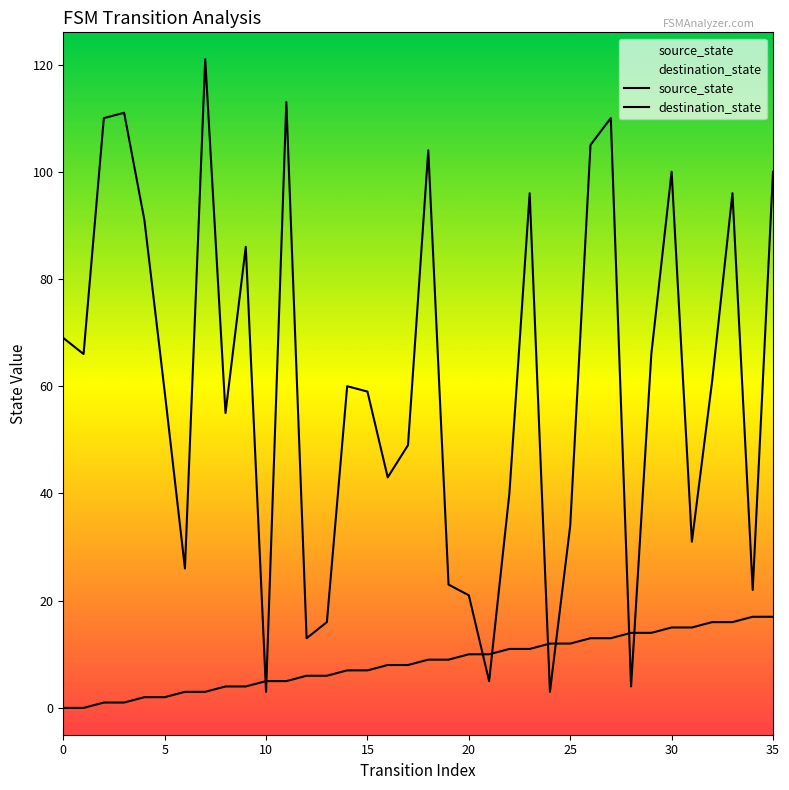

List the series in order of their peak value, lowest first.

source_state, destination_state